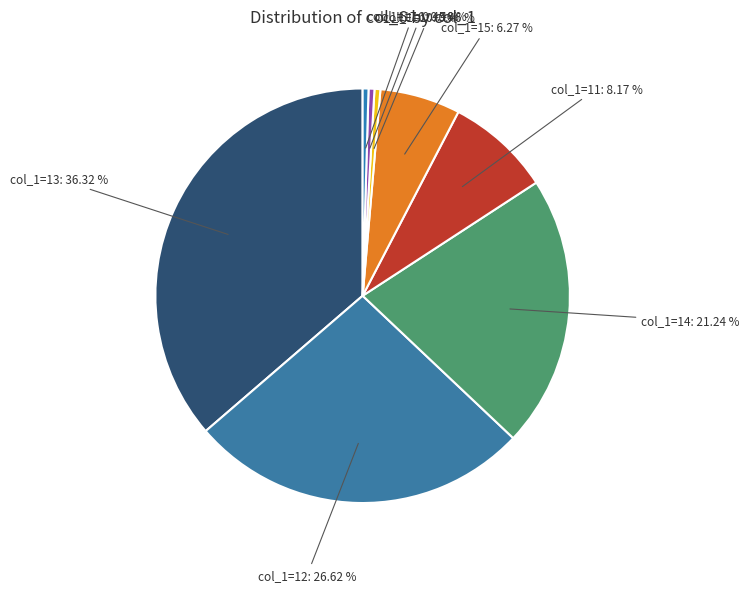

Is col_1=13 the majority of the pie?

No